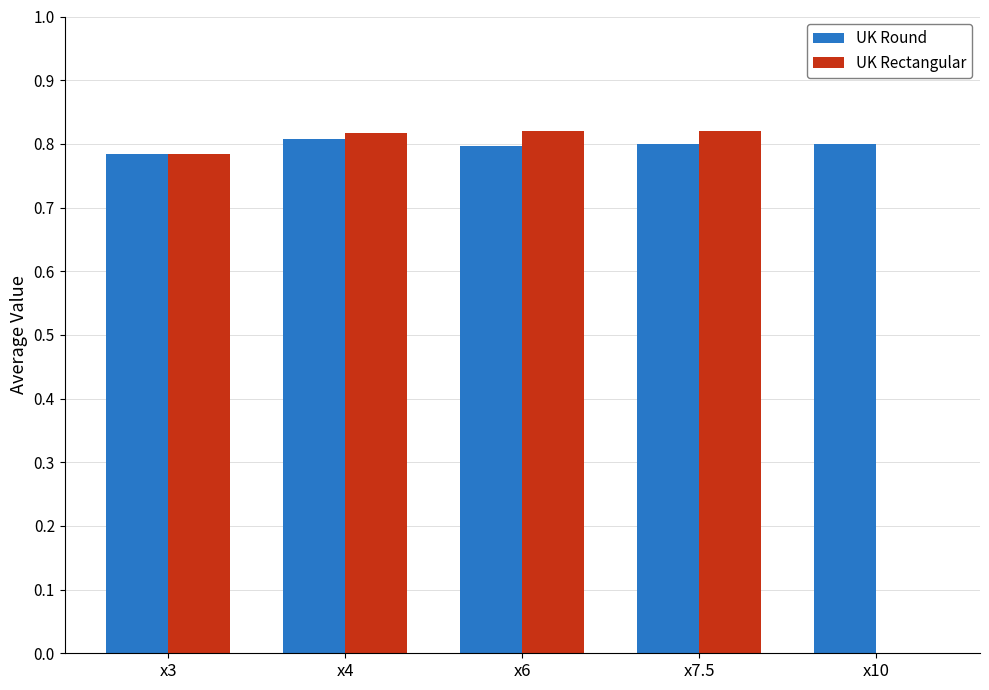

What is the total value across all series at x6?

1.6